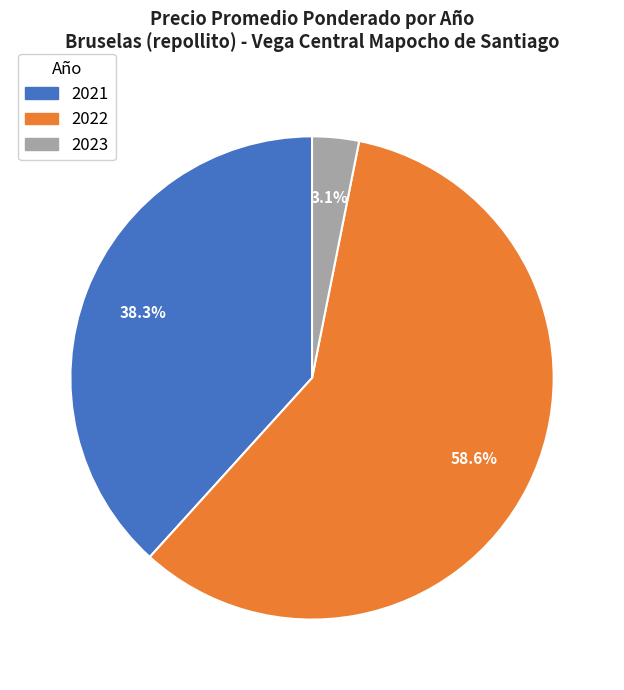

Does any single category account for the majority?

Yes